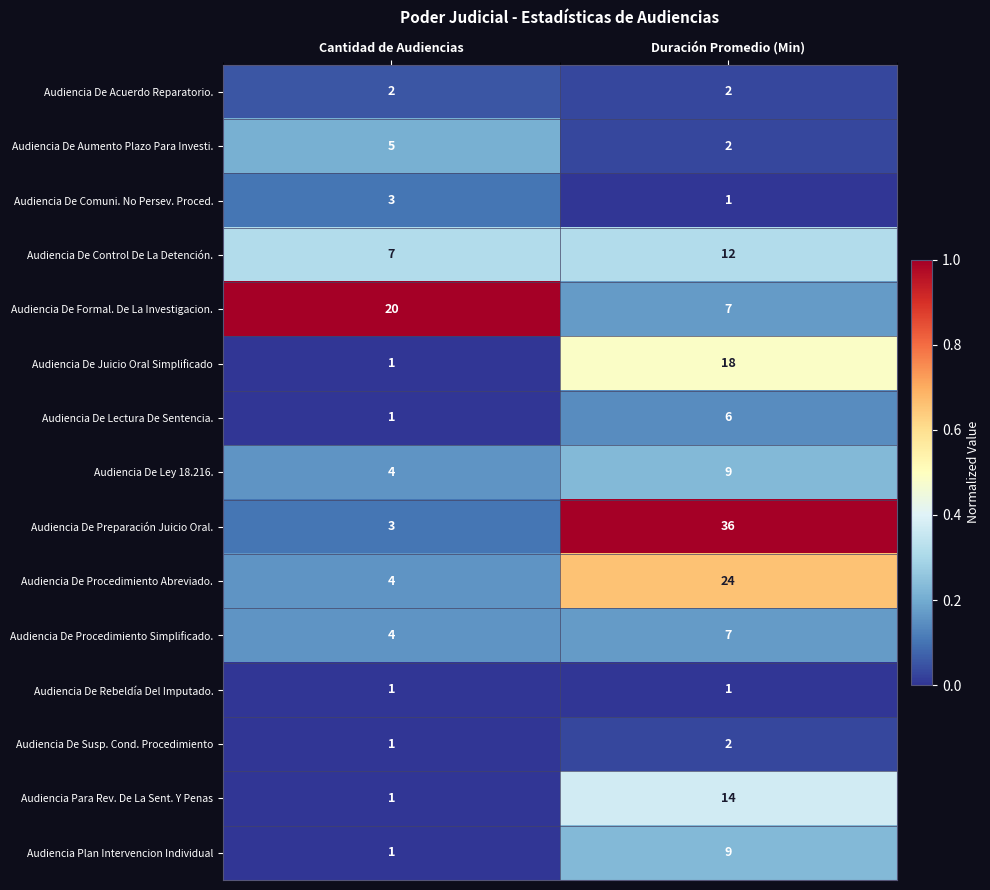

True or false: Audiencia Plan Intervencion Individual has a value of 9 at Duración Promedio (Min).

True